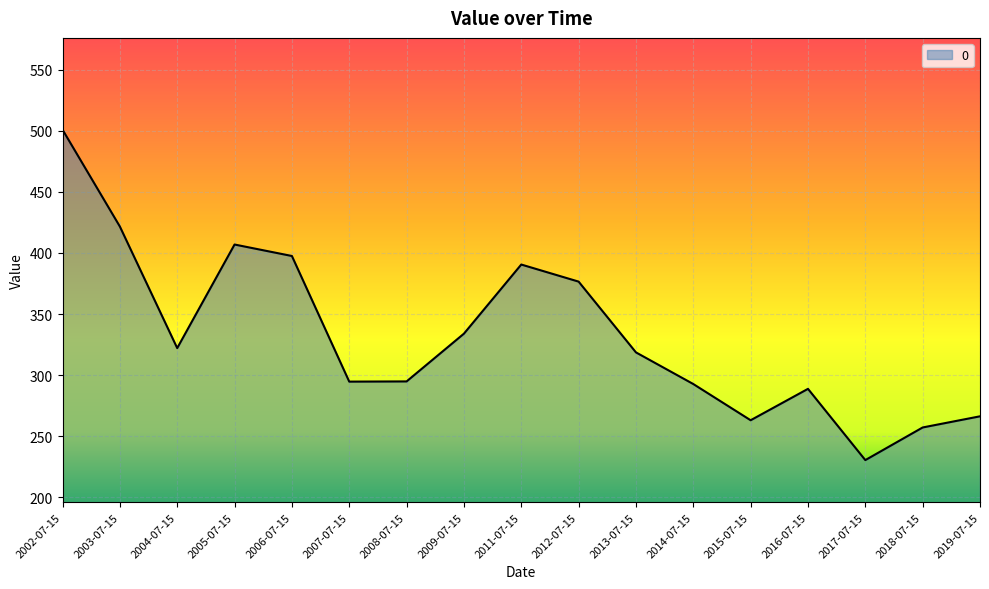

Where is the data nearest to the value 365?

2012-07-15